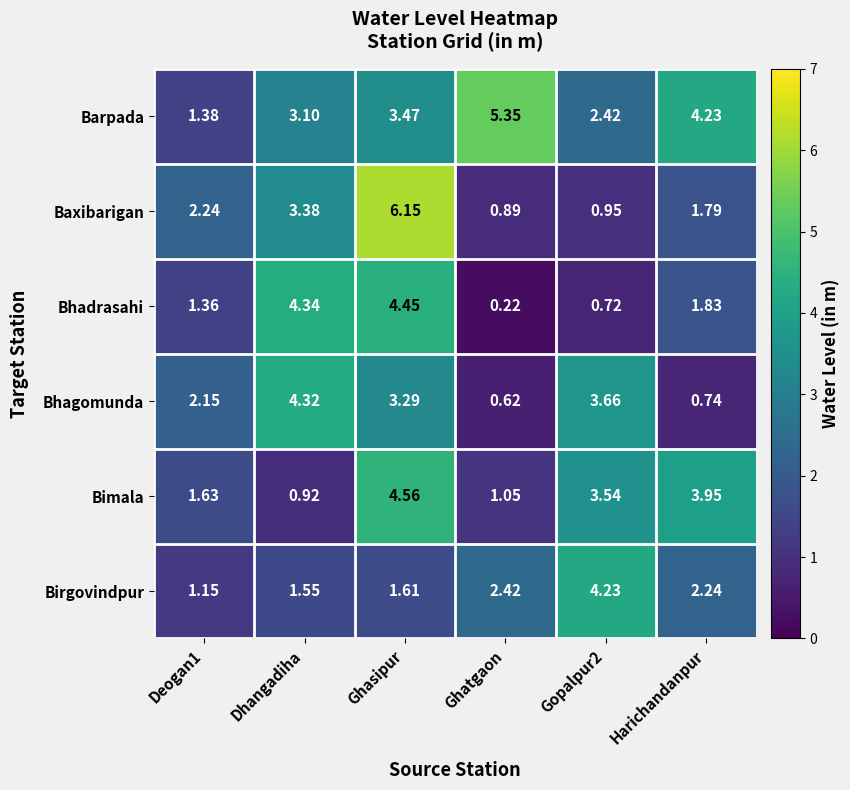

Is the value of Barpada at Dhangadiha greater than the value of Baxibarigan at Ghasipur?

No